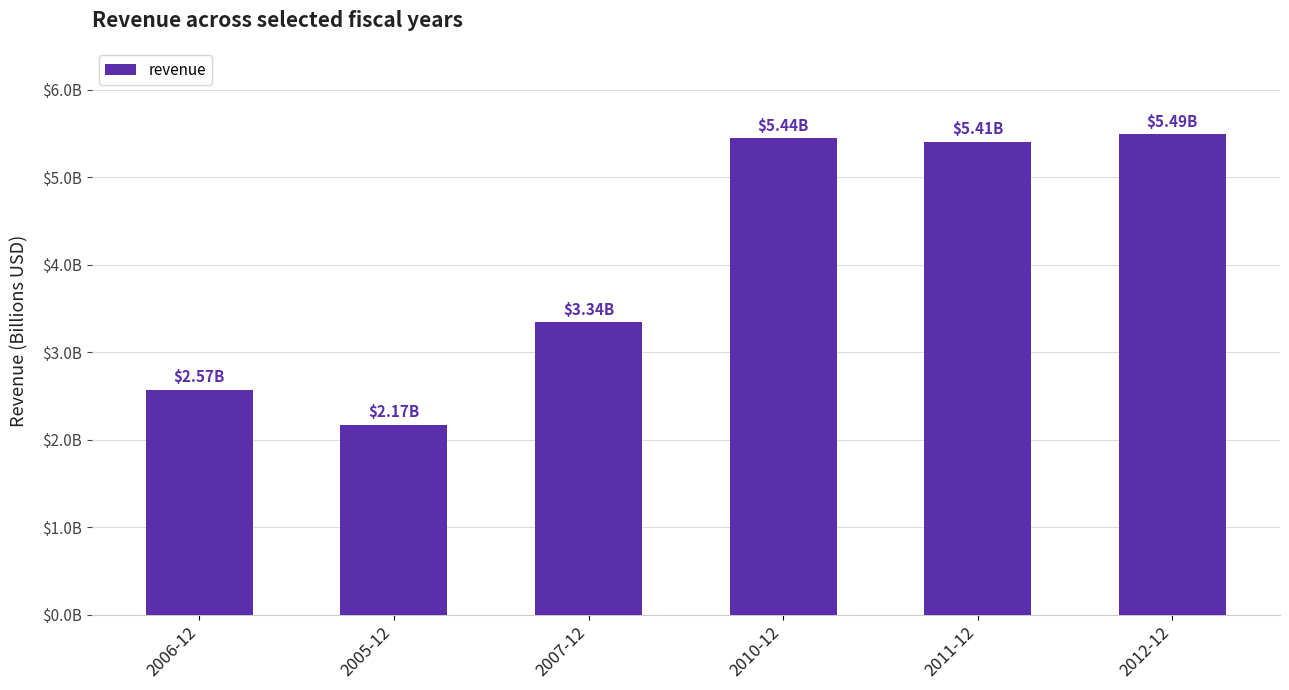

Are the bars horizontal?

No